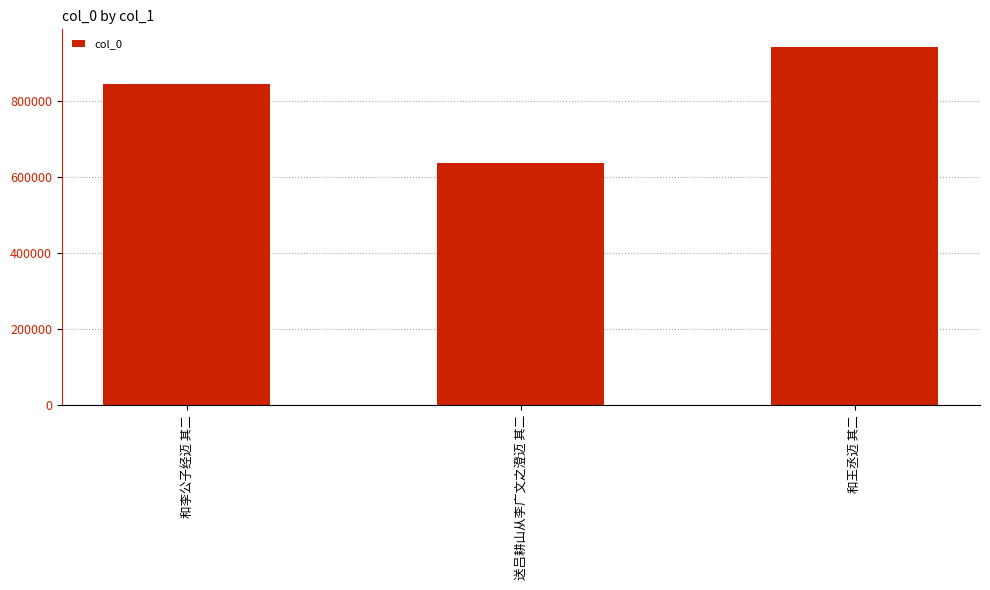

Are the bars grouped side by side (vs. stacked)?

No